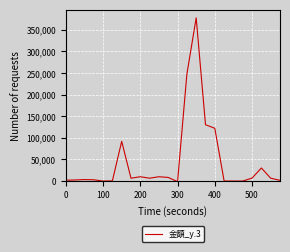

What is the greatest value displayed?

377694